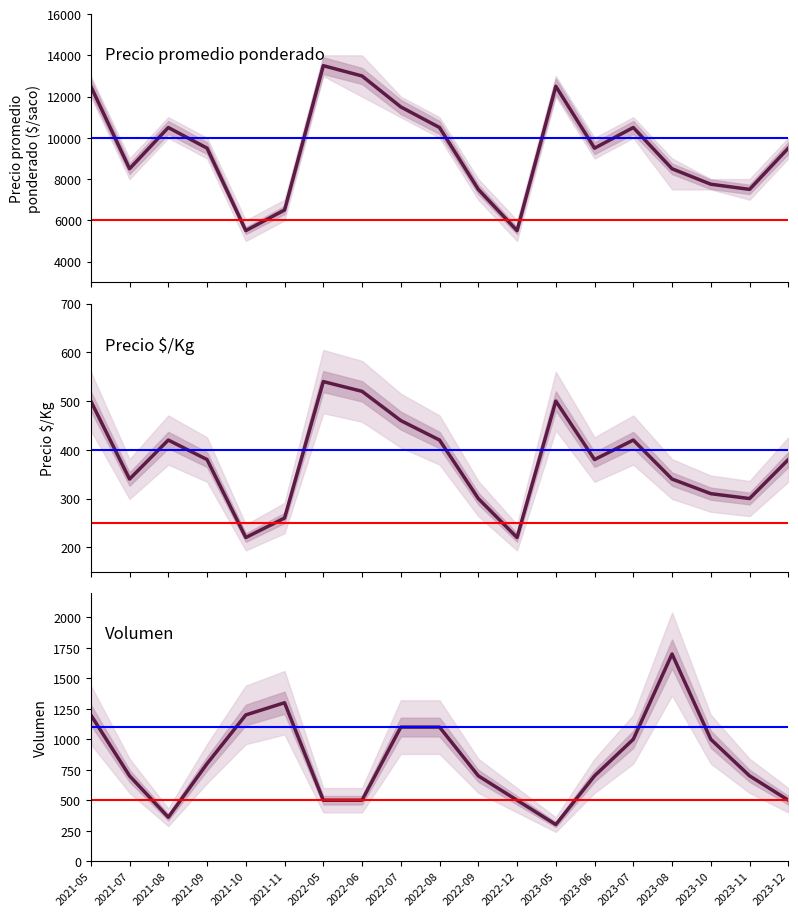

True or false: Precio $/Kg has more than 2 points higher than both neighbors.

True